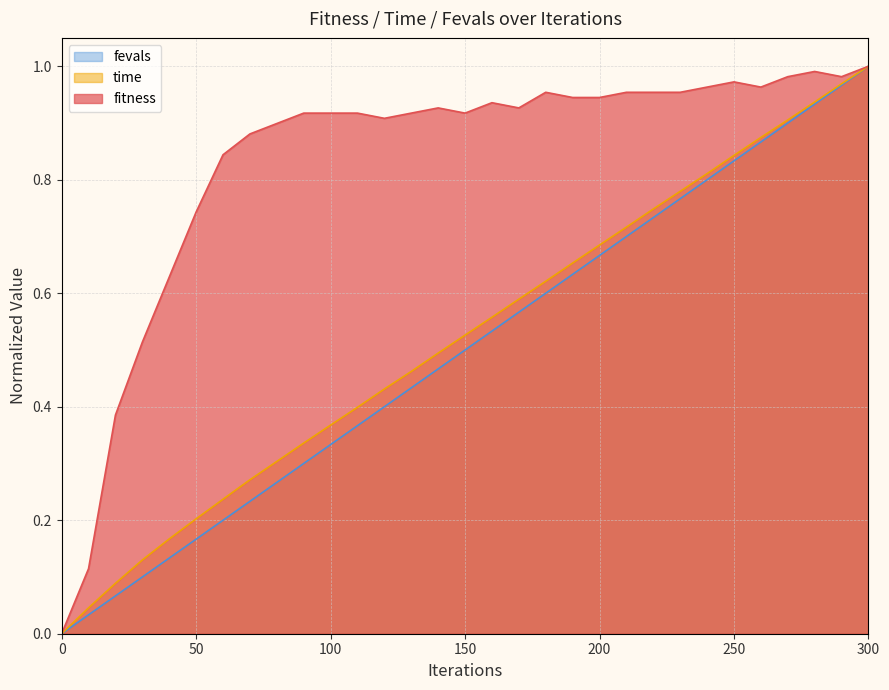

Which series changed the most between 0 and 50?

fitness